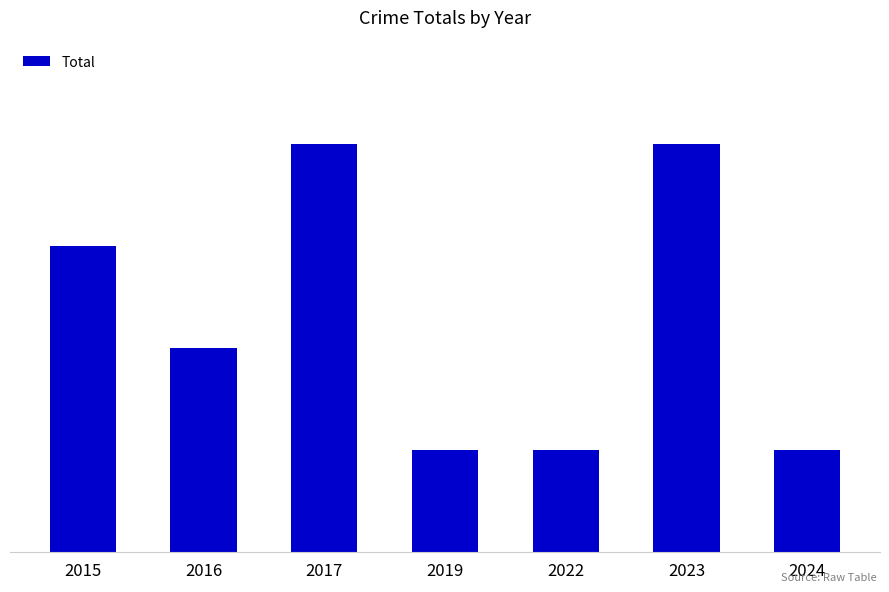

Are the bars horizontal?

No